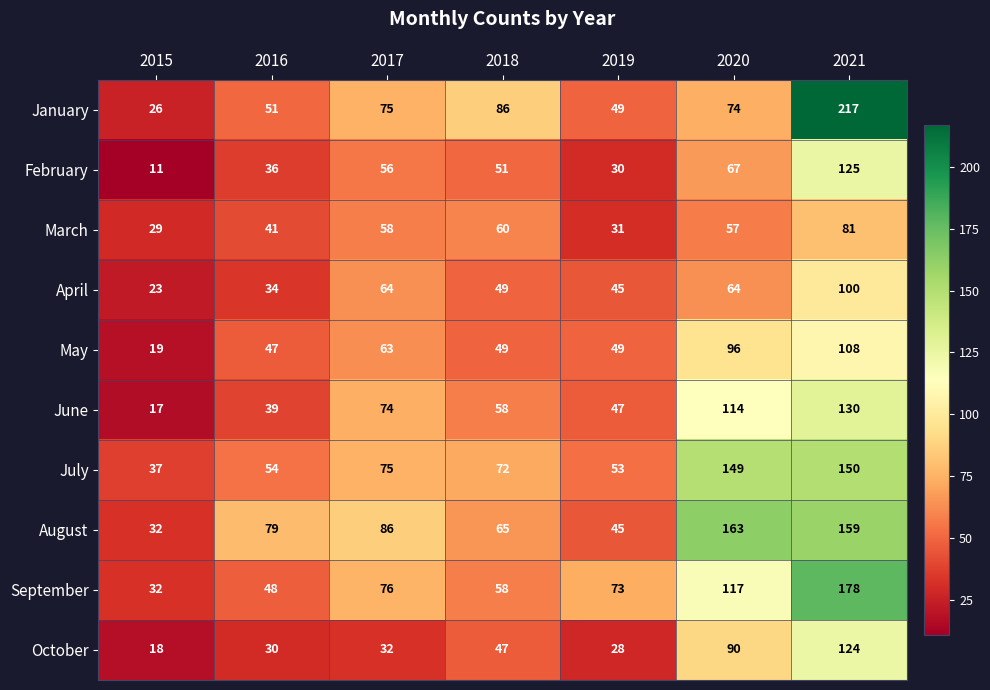

Read the January value at 2018.

86